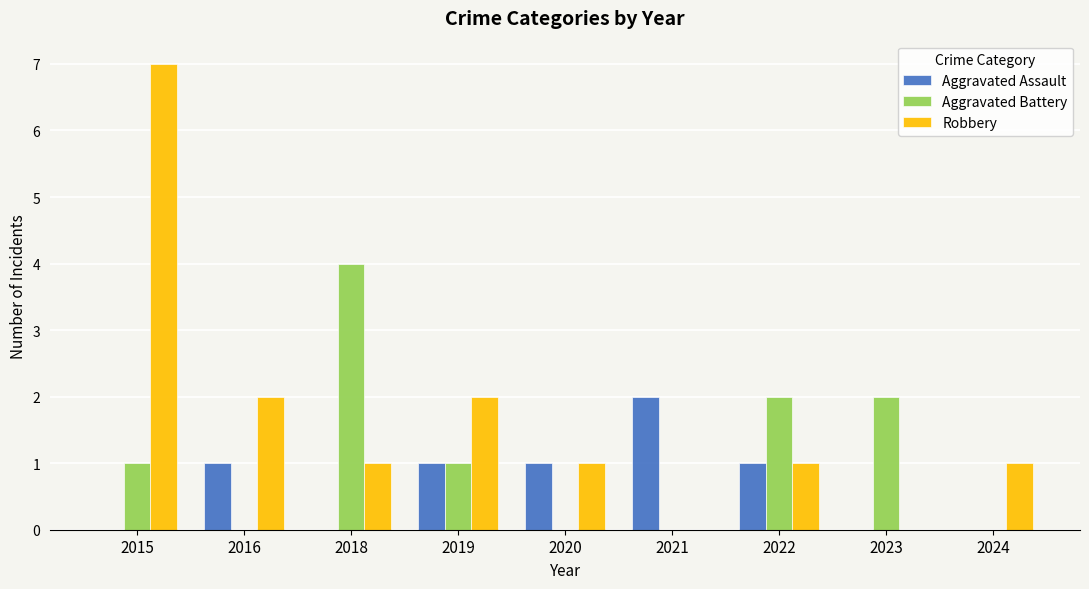

Is the value of Robbery at 2015 greater than the value of Aggravated Assault at 2020?

Yes